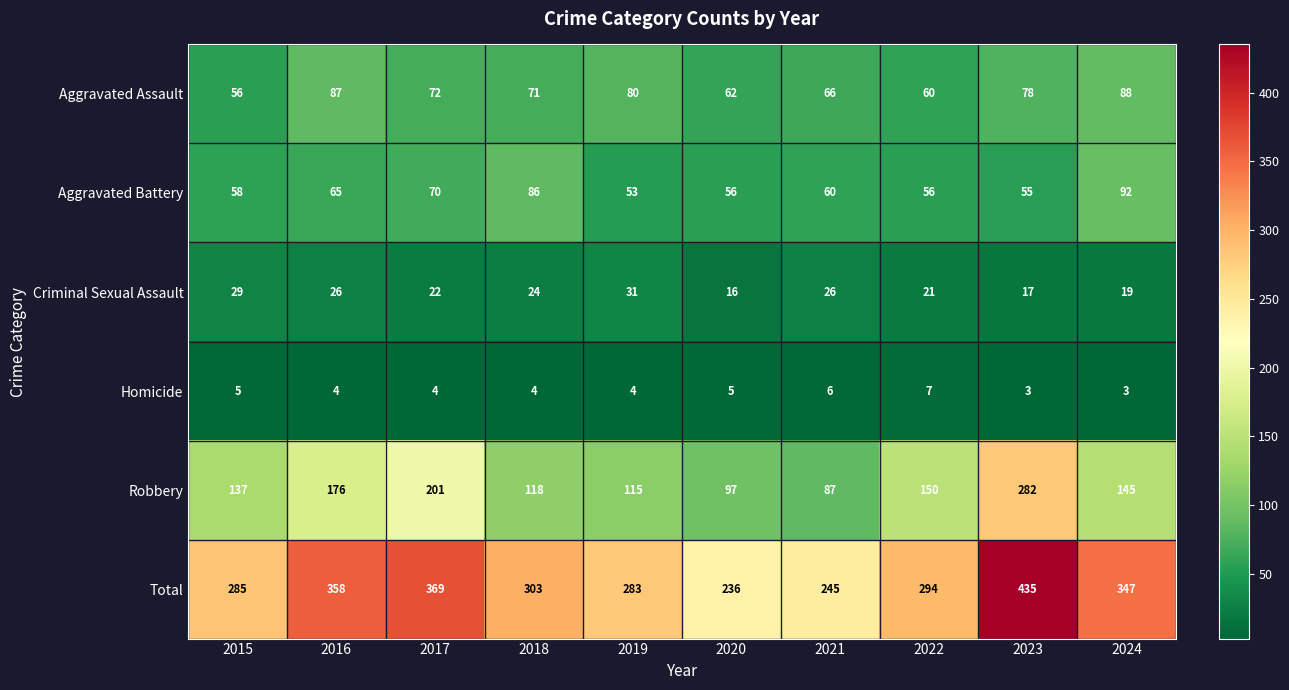

List the series in order of their peak value, highest first.

Total, Robbery, Aggravated Battery, Aggravated Assault, Criminal Sexual Assault, Homicide